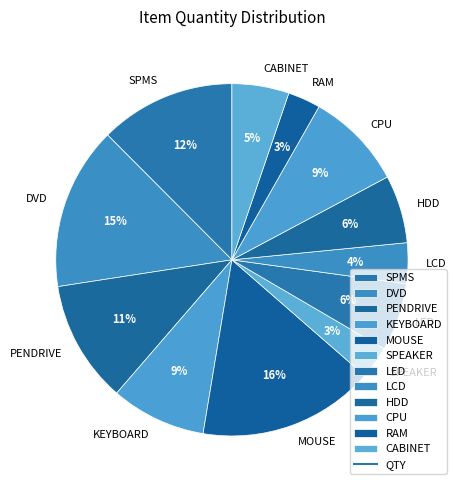

How many slices are in this pie chart?

12